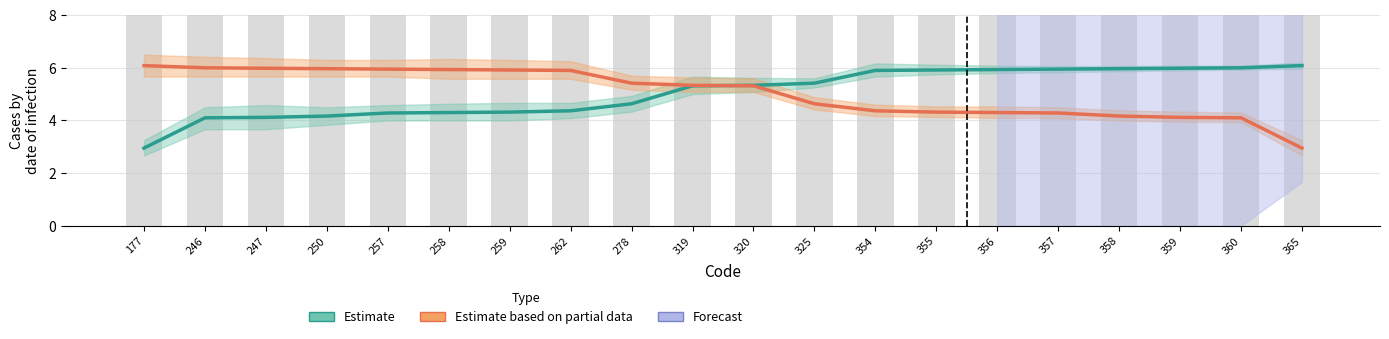

Reading right to left, what are all the values shown in this chart?

Estimate: 6.1	6.0	6.0	6.0	6.0	5.9	5.9	5.9	5.4	5.3	5.3	4.6	4.4	4.3	4.3	4.3	4.2	4.1	4.1	3.0
Estimate based on partial data: 3.0	4.1	4.1	4.2	4.3	4.3	4.3	4.4	4.6	5.3	5.3	5.4	5.9	5.9	5.9	6.0	6.0	6.0	6.0	6.1